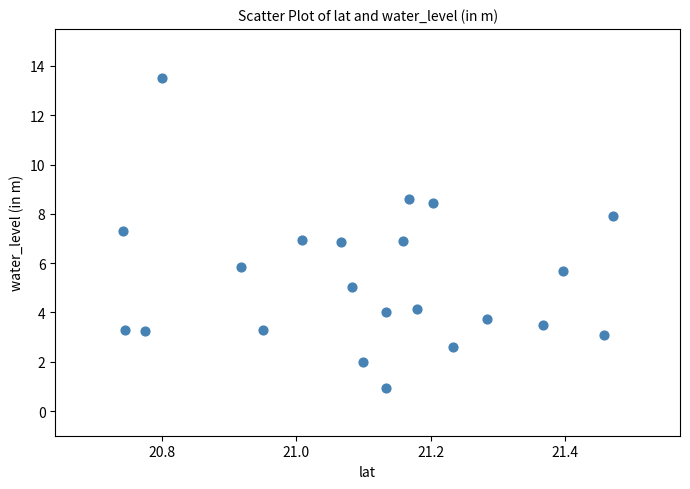

What is the range of X values (max minus min)?

0.7